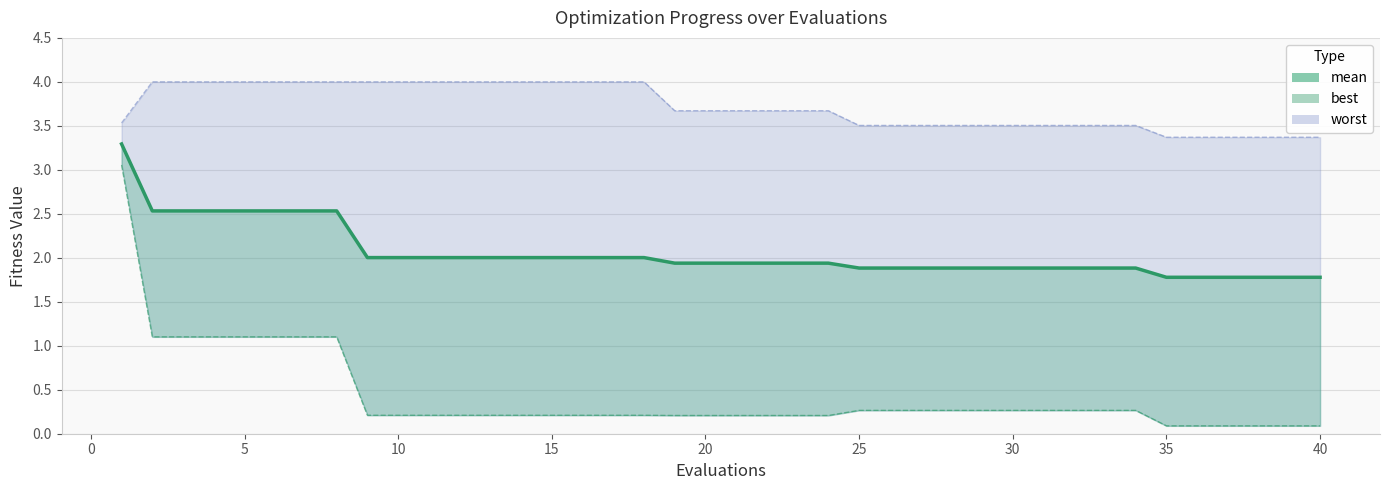

Reading left to right, extract all data points from this chart.

3.3	2.5	2.5	2.5	2.5	2.5	2.5	2.5	2.0	2.0	2.0	2.0	2.0	2.0	2.0	2.0	2.0	2.0	1.9	1.9	1.9	1.9	1.9	1.9	1.9	1.9	1.9	1.9	1.9	1.9	1.9	1.9	1.9	1.9	1.8	1.8	1.8	1.8	1.8	1.8